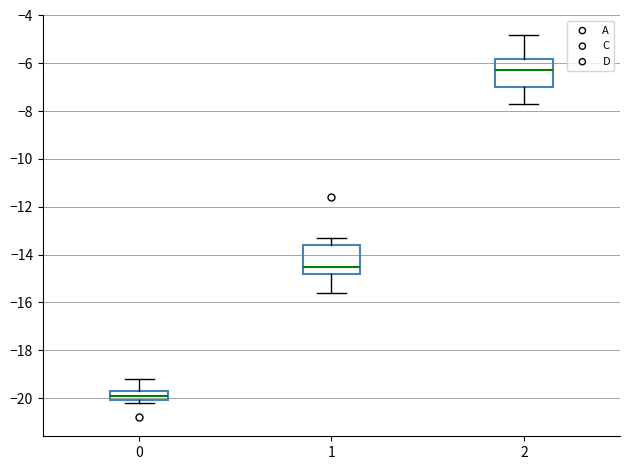

Where does the upper whisker of the box at x = 2 end on the y-axis? The values are not printed on the chart, so give them approximately, as read against the axis.

-4.8